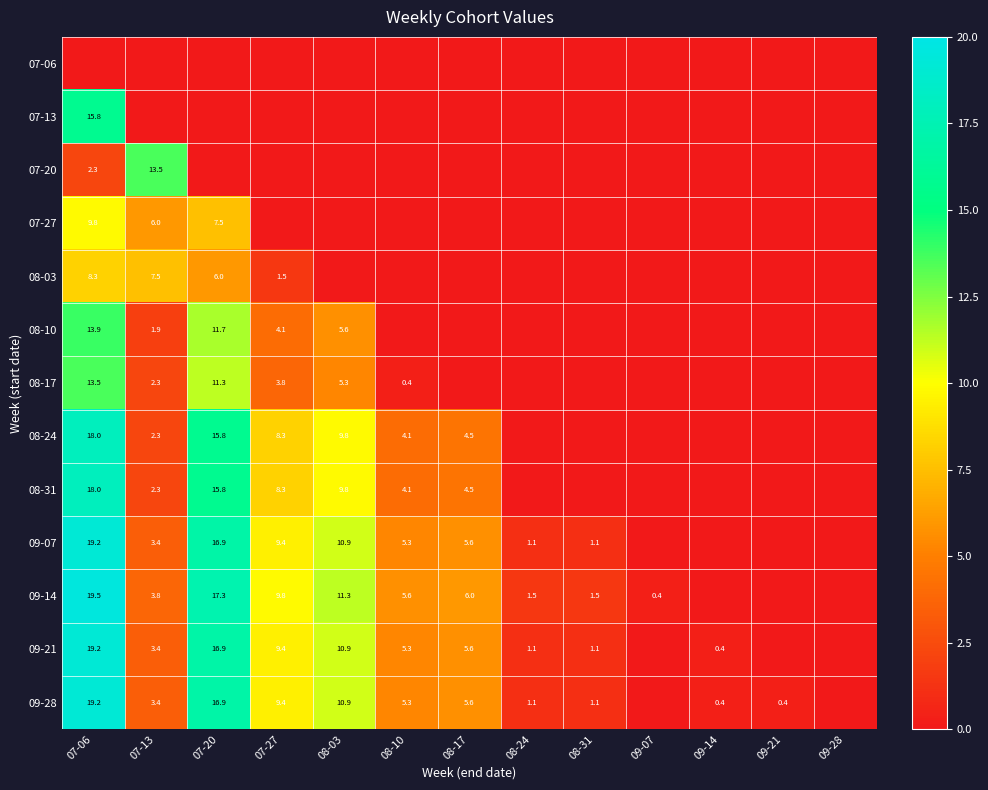

What is the total value across all series at 07-20?

136.1